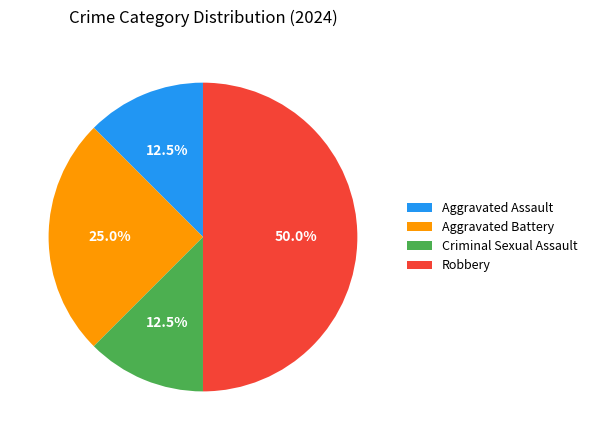

Is Aggravated Battery the majority of the pie?

No